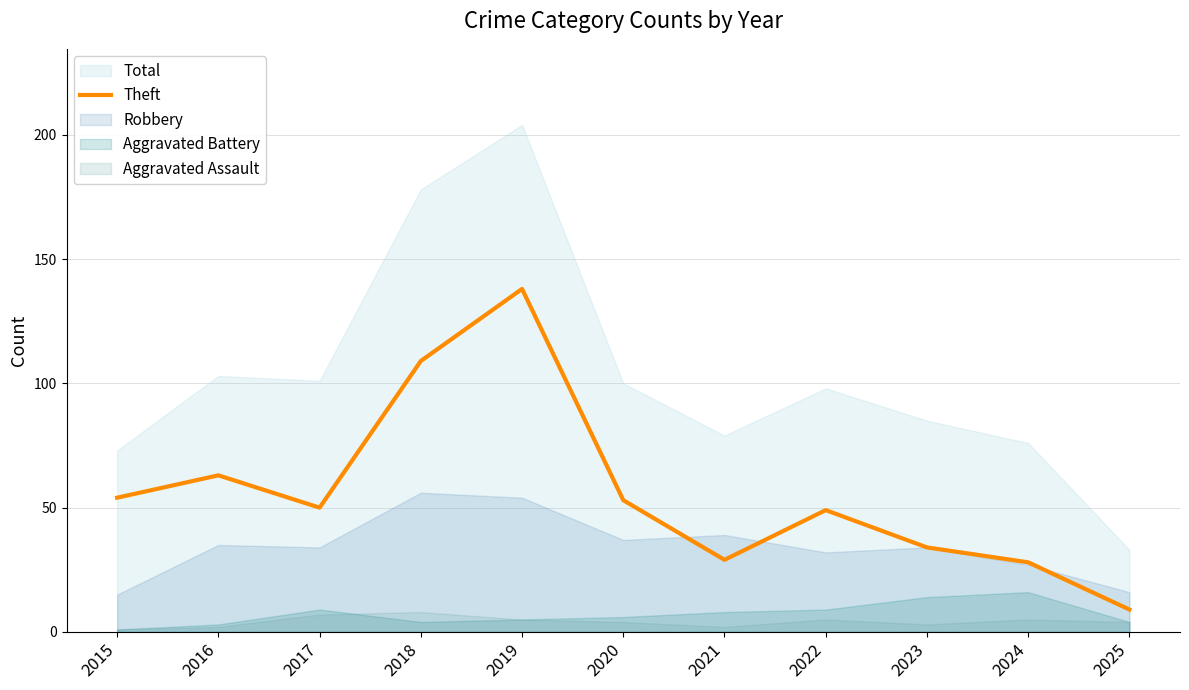

At which category does the chart reach its peak across all series?

2019